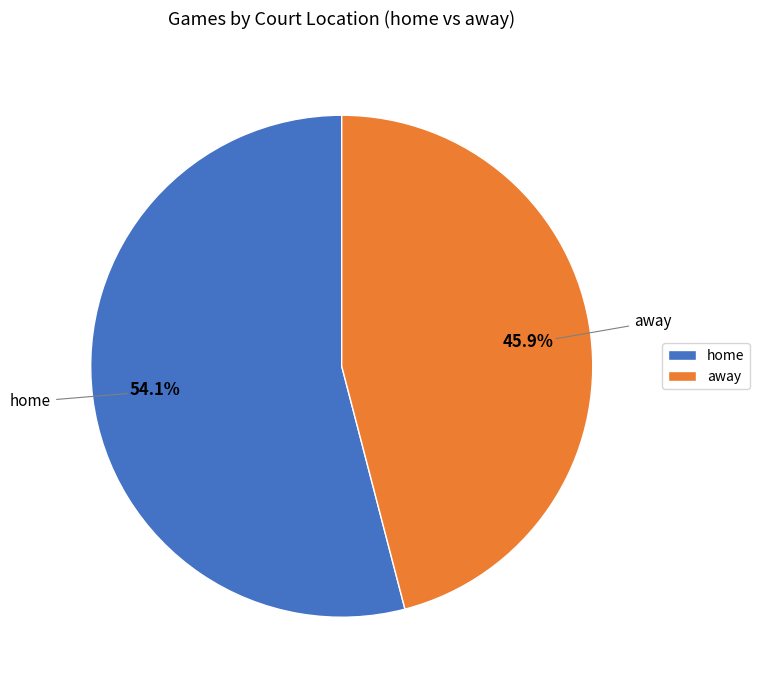

Which slice is the smallest?

away